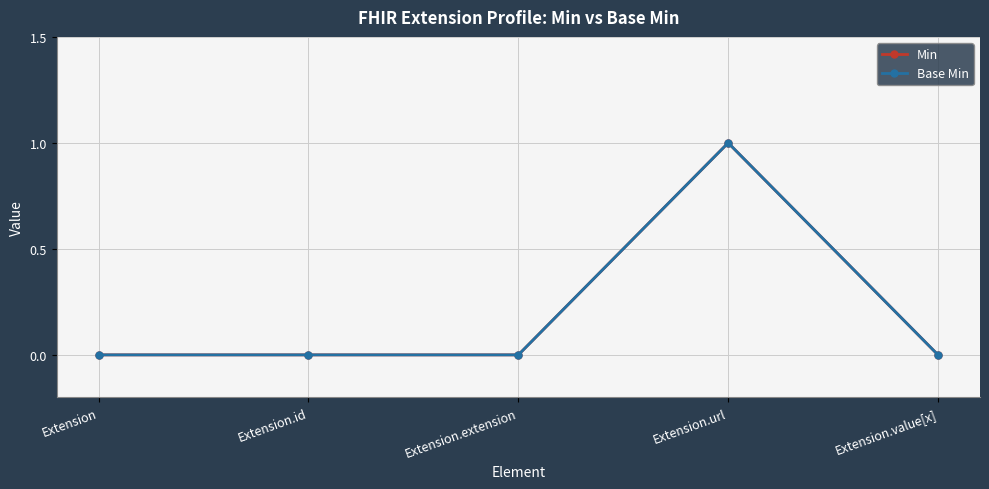

What is the value of the Base Min point at the 4th from the left?

1